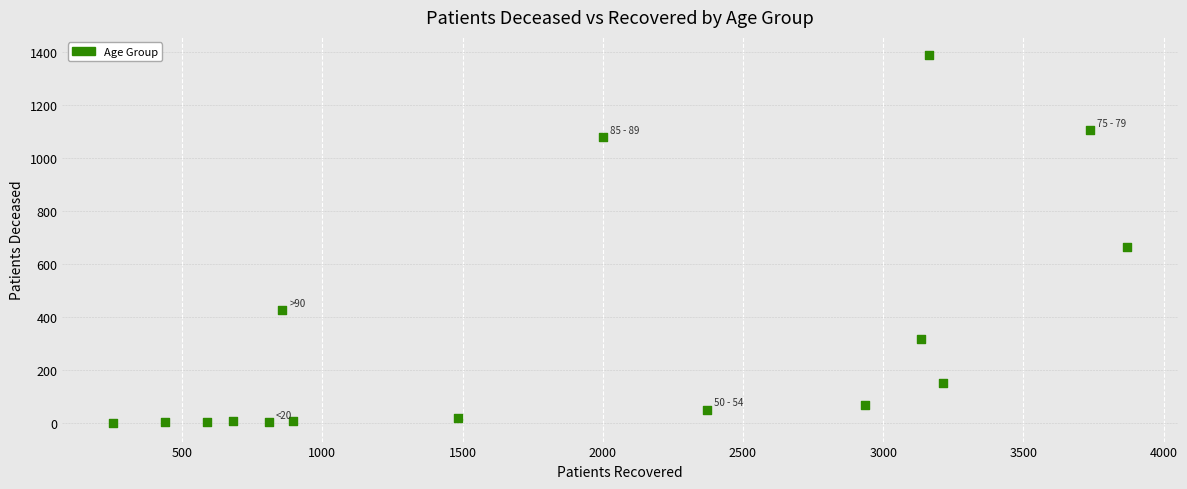

What is the range of X values (max minus min)?

3616